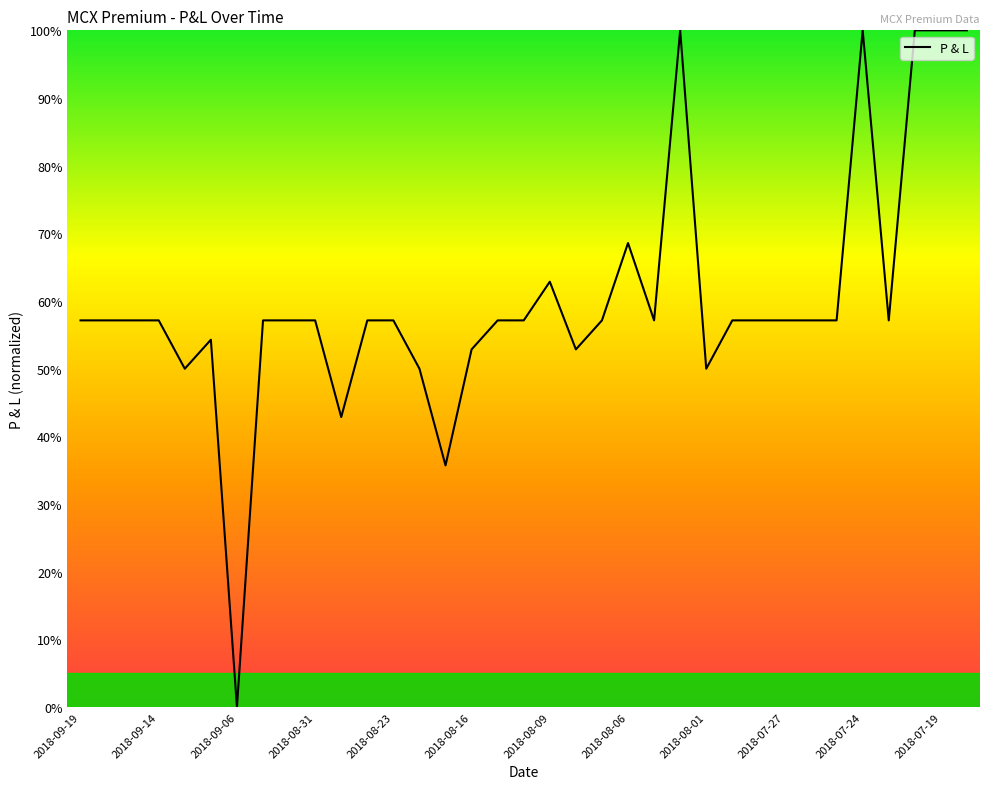

What is the difference between the maximum and minimum values?

100.0